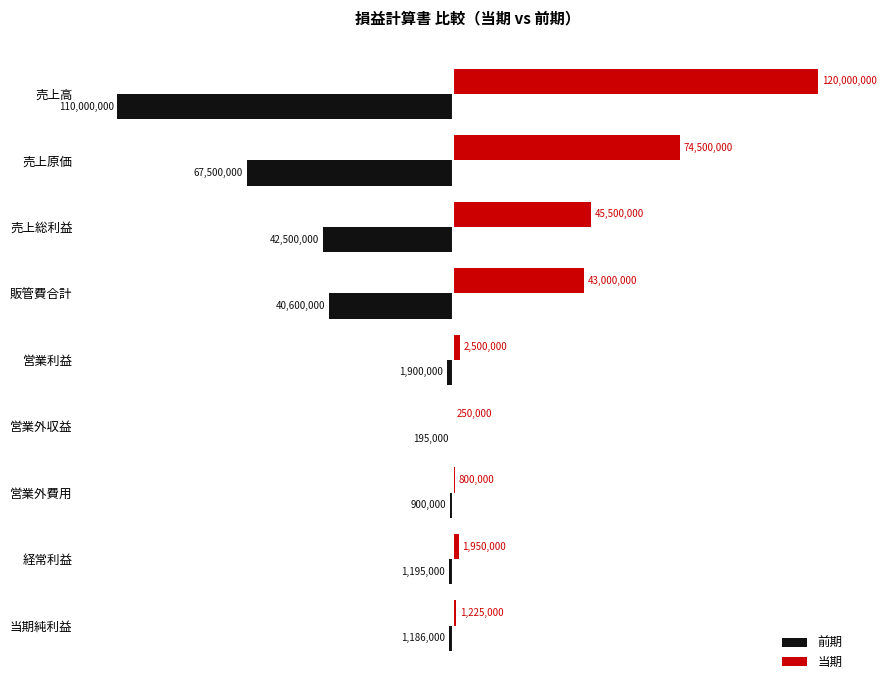

Where is 前期 nearest to the value -55097500?

売上原価